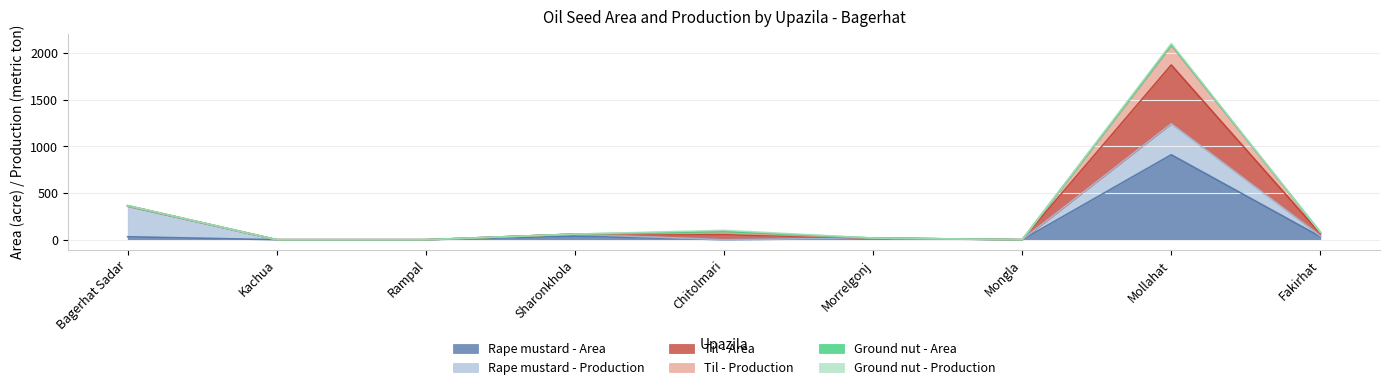

True or false: Rape mustard - Area has a value of 342 at Mollahat.

False